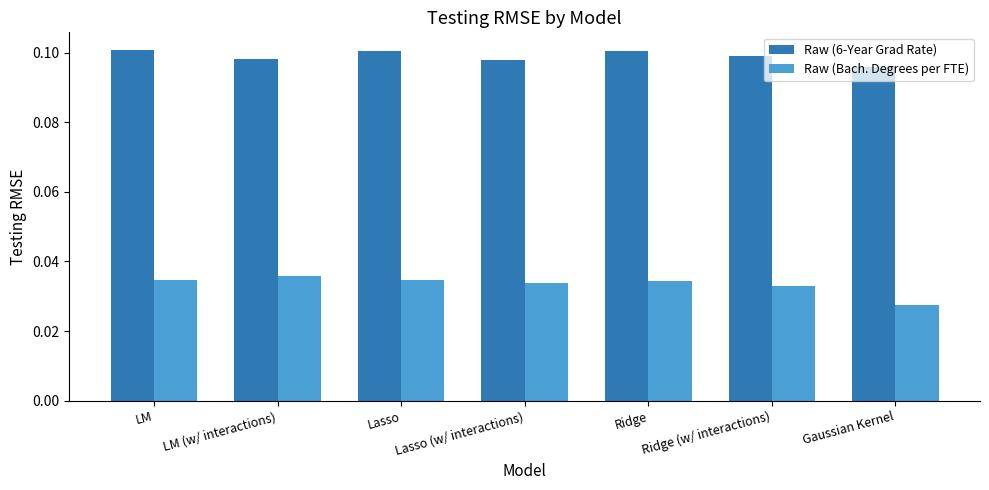

Is the value of Raw (6-Year Grad Rate) at Gaussian Kernel greater than the value of Raw (Bach. Degrees per FTE) at LM (w/ interactions)?

Yes